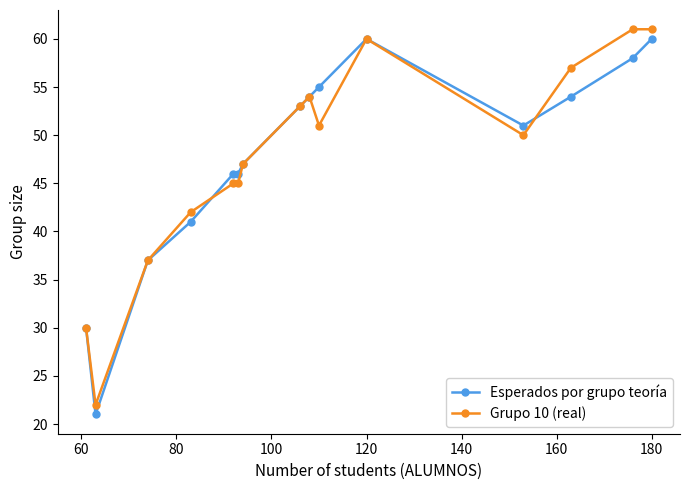

Reading left to right, extract all data points from this chart.

Esperados por grupo teoría: 30	21	37	41	46	46	47	53	54	55	60	51	54	58	60
Grupo 10 (real): 30	22	37	42	45	45	47	53	54	51	60	50	57	61	61